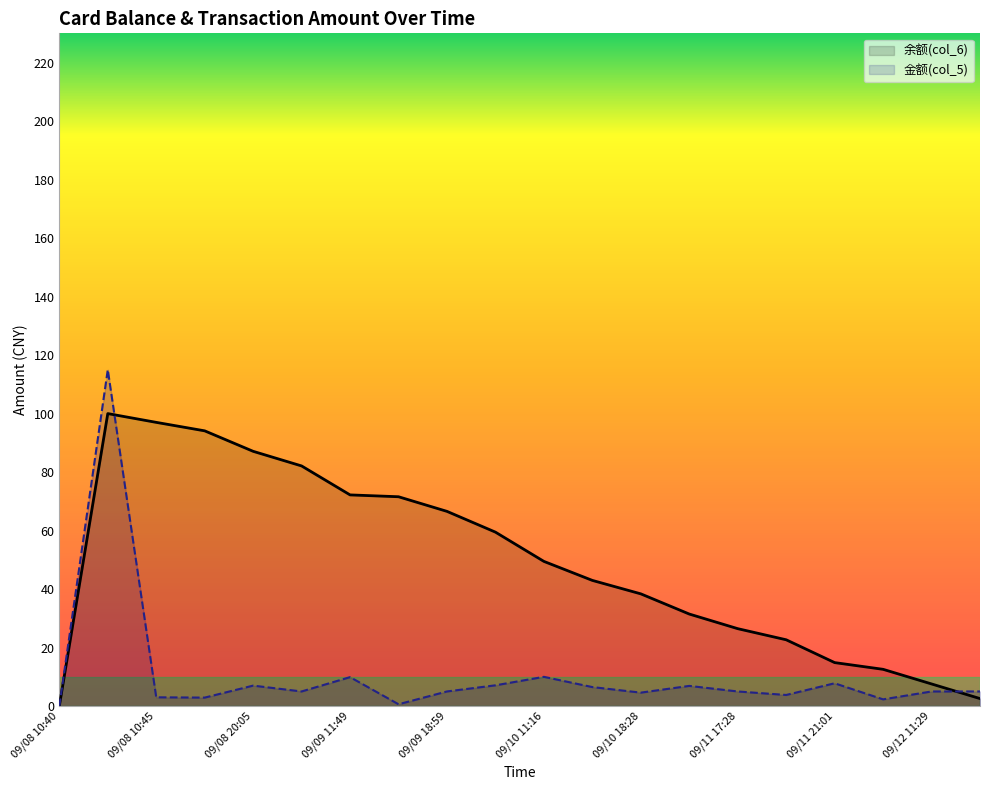

Which series has the widest spread of values?

金额(col_5)